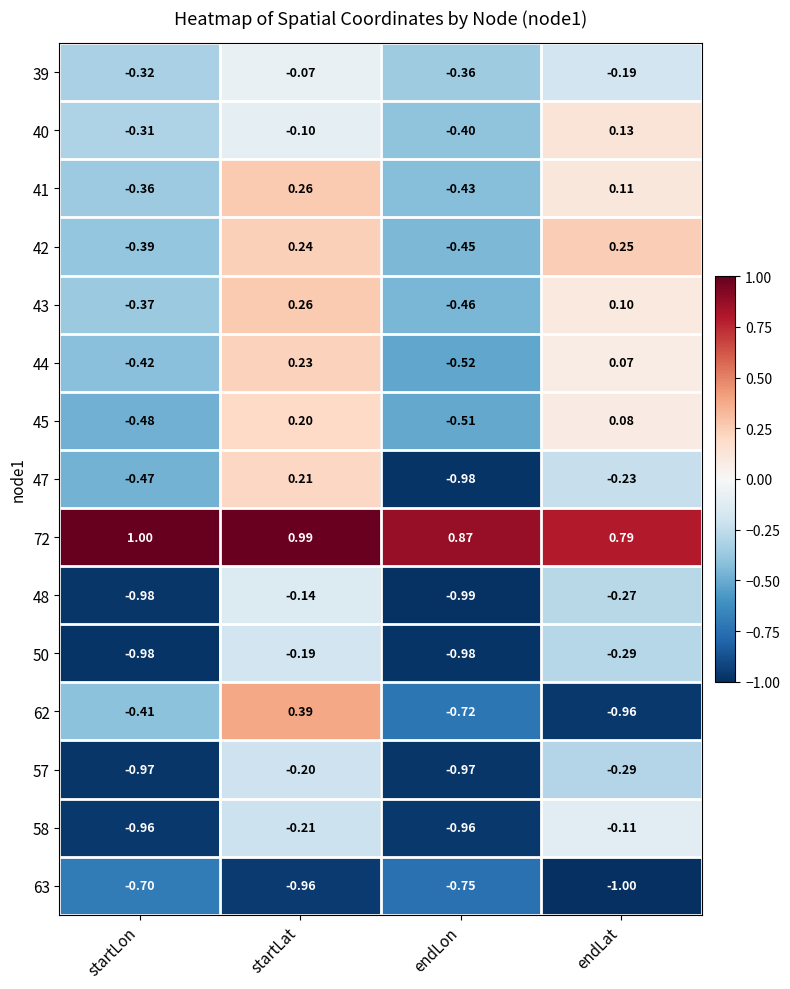

At which category does the chart reach its minimum across all series?

endLat